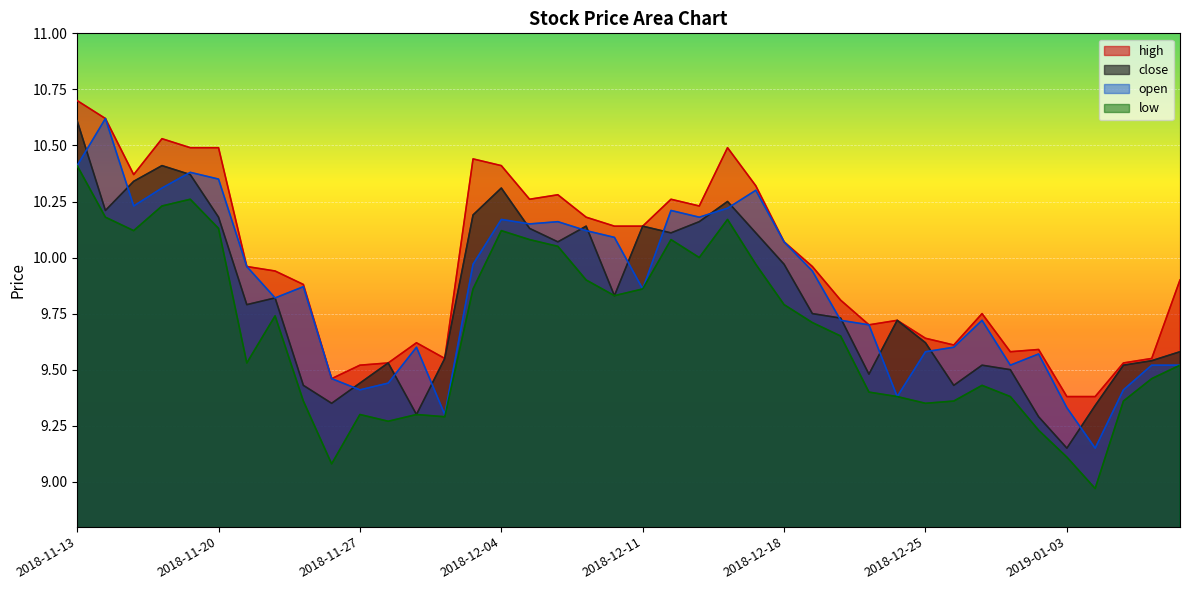

Which series changed the most between 2018-12-17 and 2018-12-20?

open